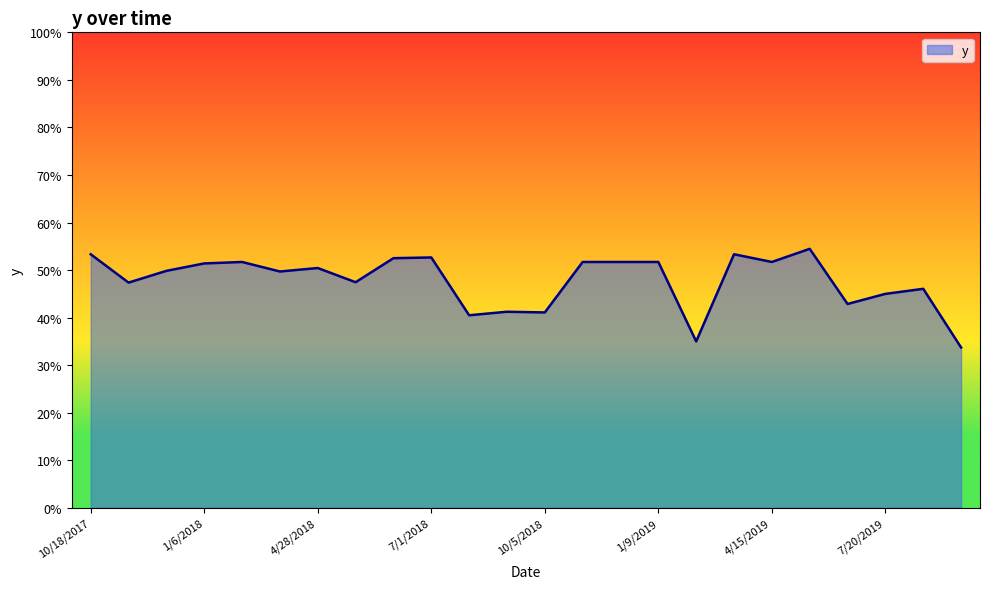

How many interior local peaks (higher than both neighbors) does the data have?

7